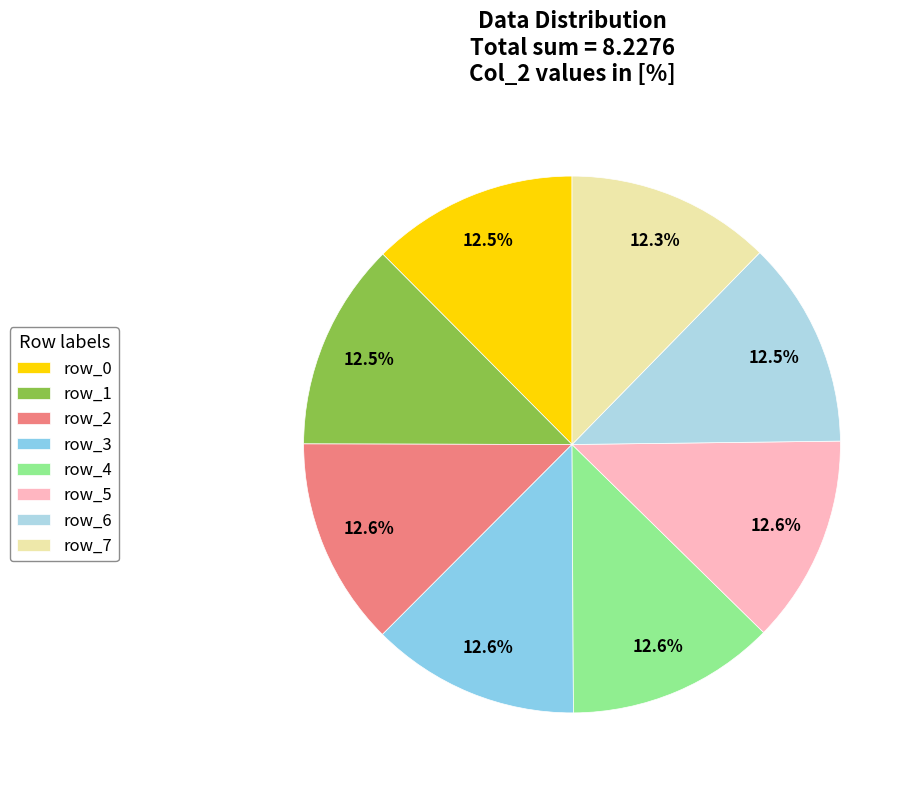

Count the number of slices in the pie.

8